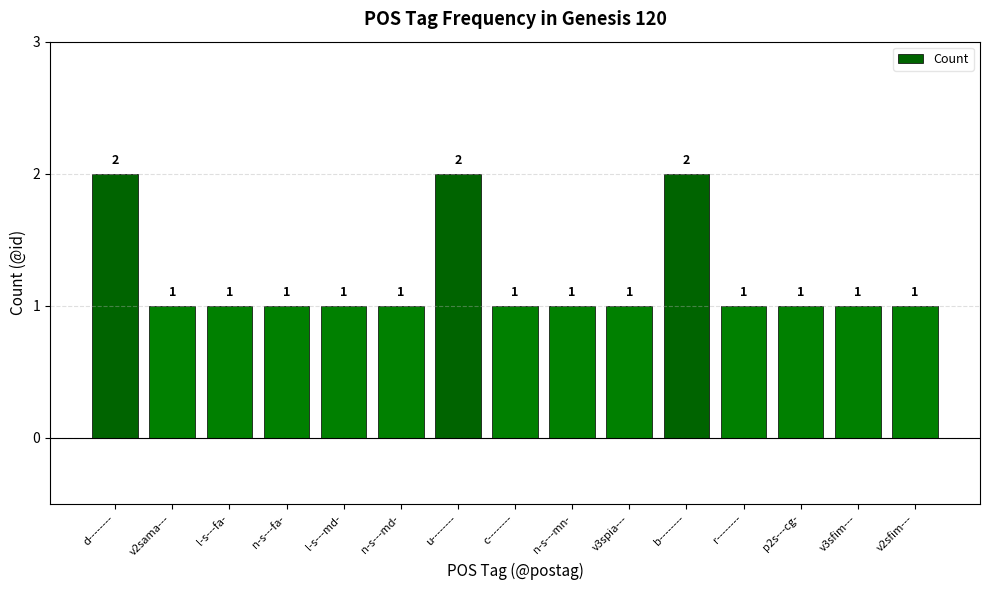

Reading left to right, transcribe all the data shown in this chart.

d--------=2	v2sama---=1	l-s---fa-=1	n-s---fa-=1	l-s---md-=1	n-s---md-=1	u--------=2	c--------=1	n-s---mn-=1	v3spia---=1	b--------=2	r--------=1	p2s---cg-=1	v3sfim---=1	v2sfim---=1